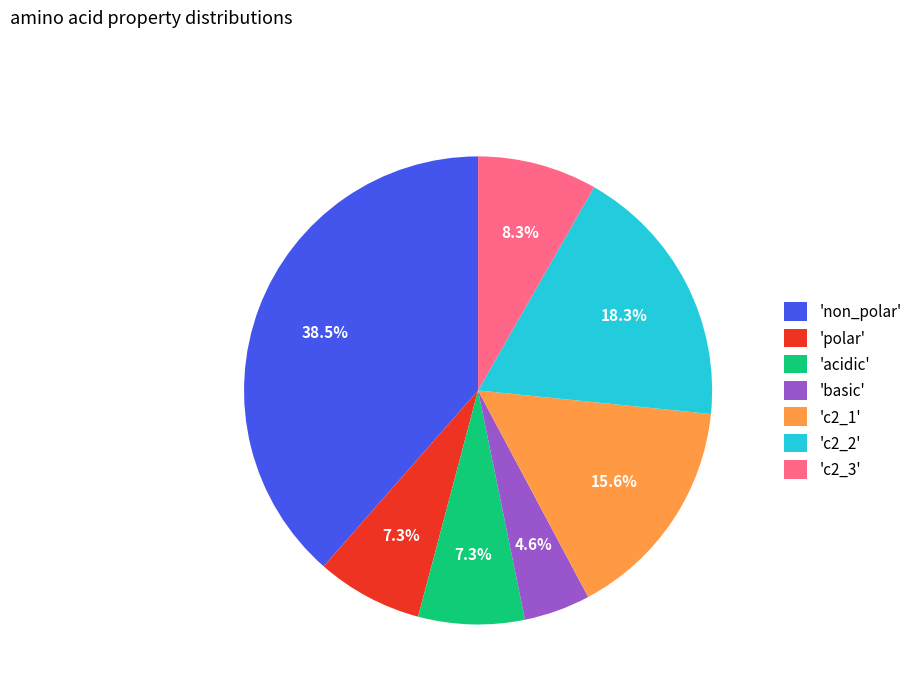

Do 'basic' and 'c2_2' together represent more than half of the pie?

No